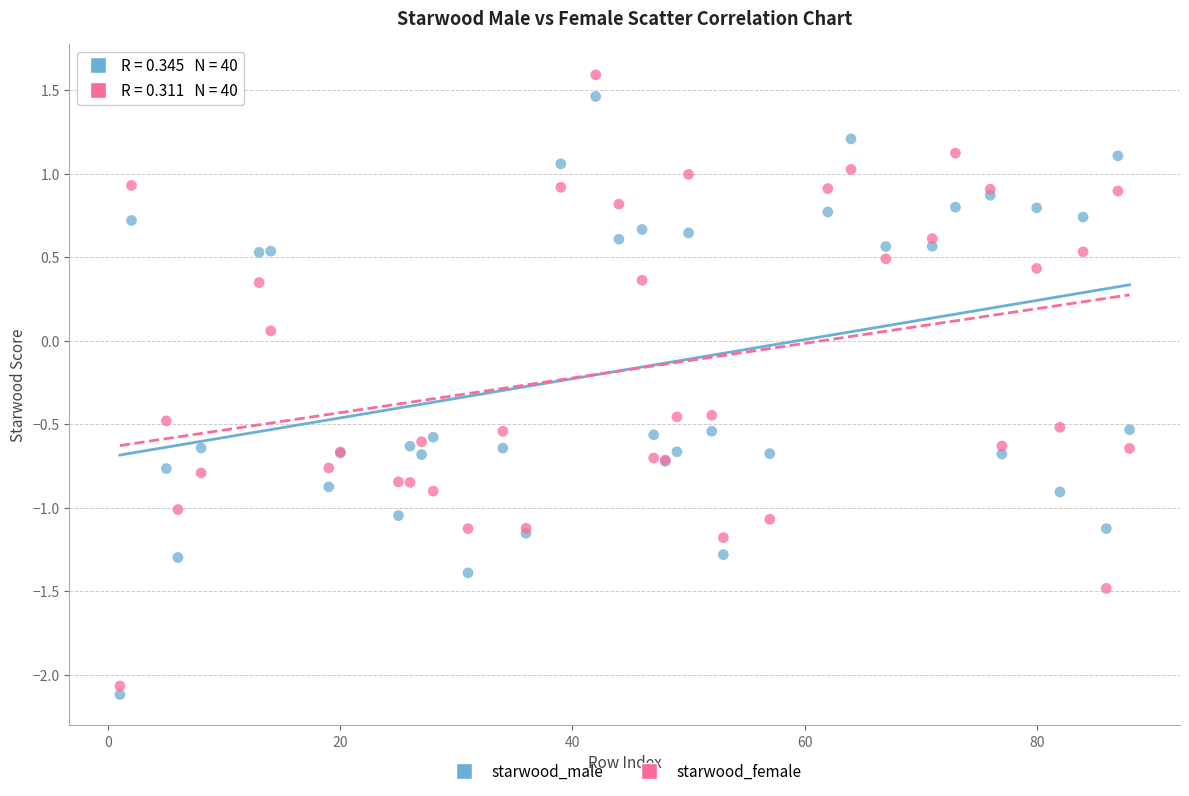

Which series reaches the maximum Y coordinate?

starwood_female